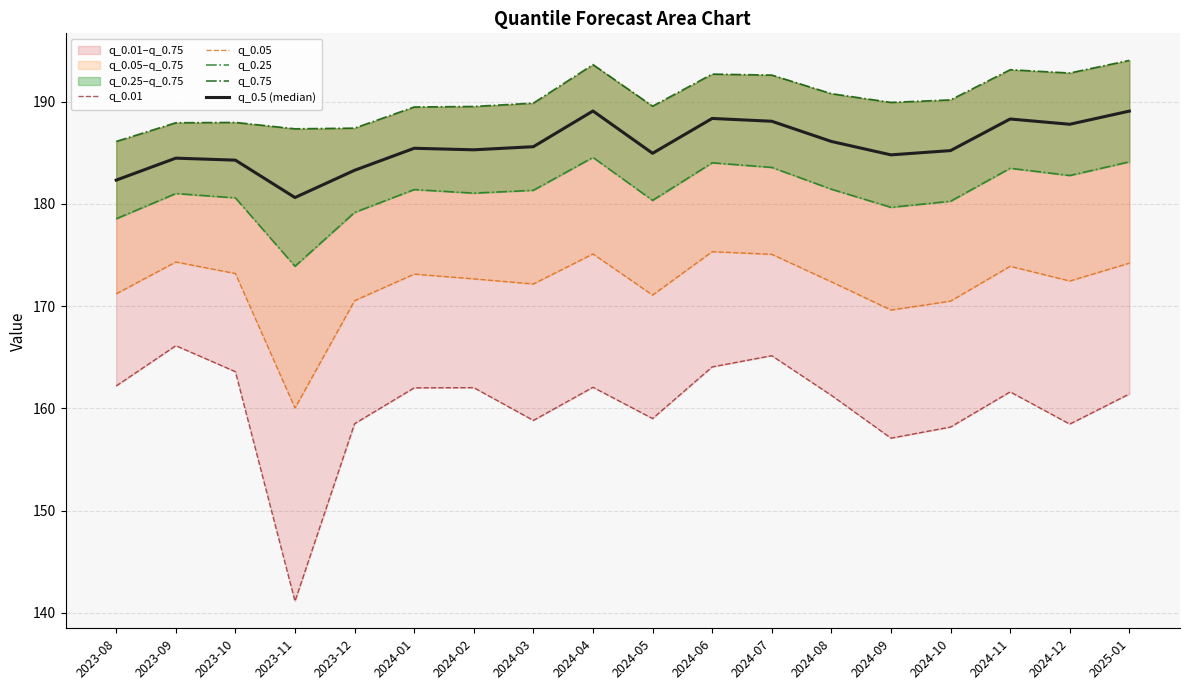

What is the label of the 17th point from the left?

2024-12